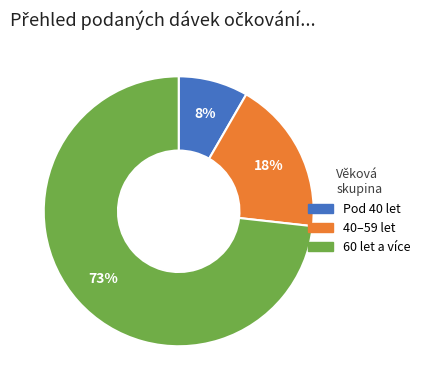

To the nearest percent, what is the average slice percentage?

33%